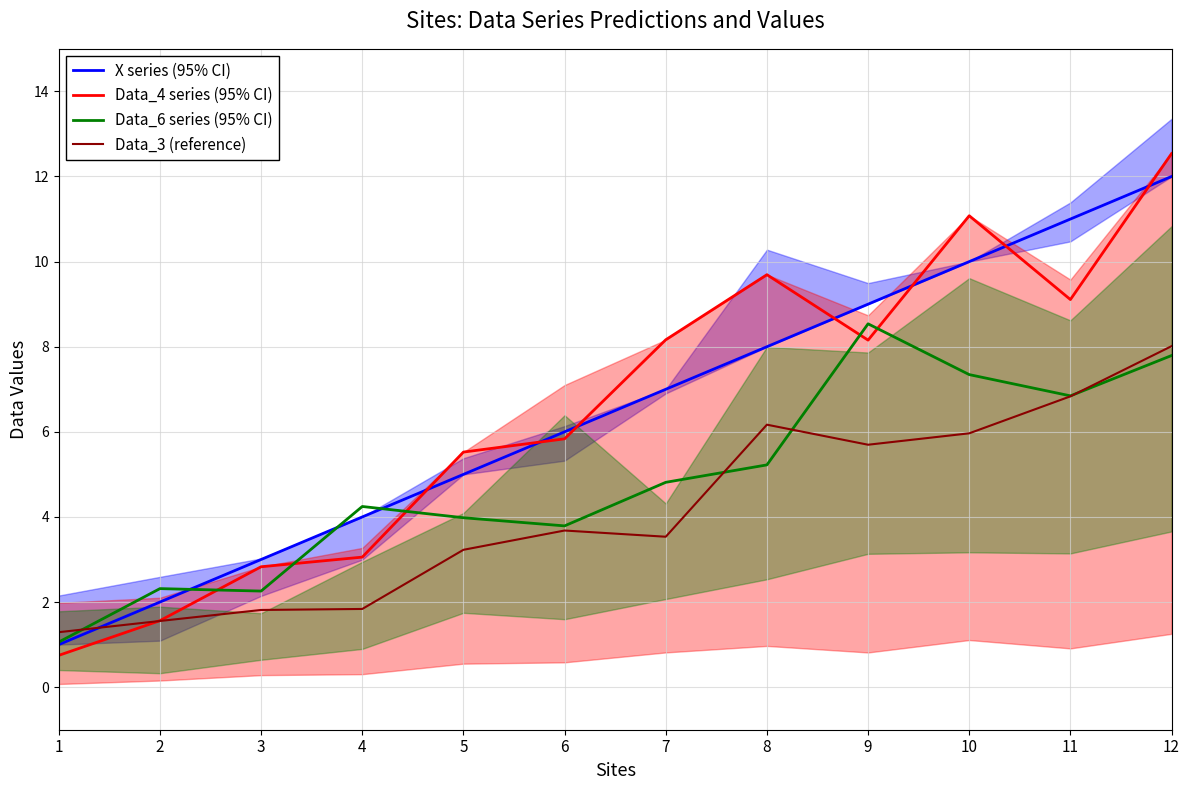

Which series ends up on top after the final intersection of Data_3 (reference) and X series (95% CI)?

X series (95% CI)